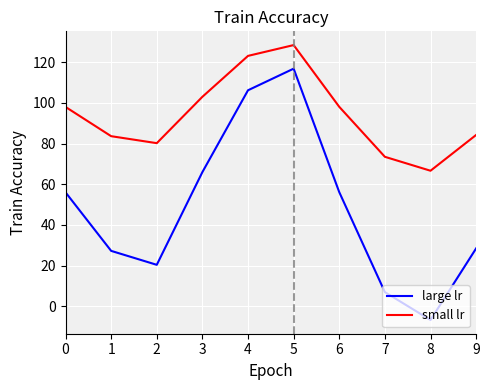

What is the spread (max minus min) of values at 0?

42.0